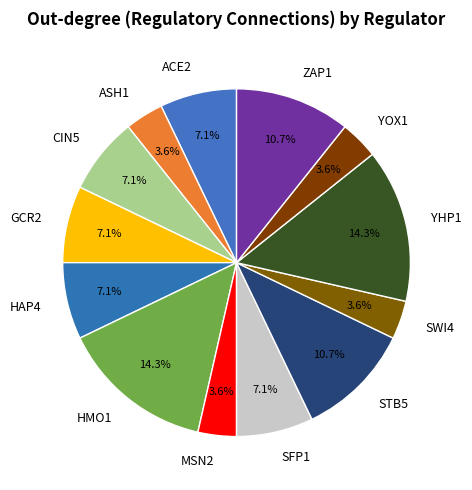

Does YOX1 represent more than half of the total?

No